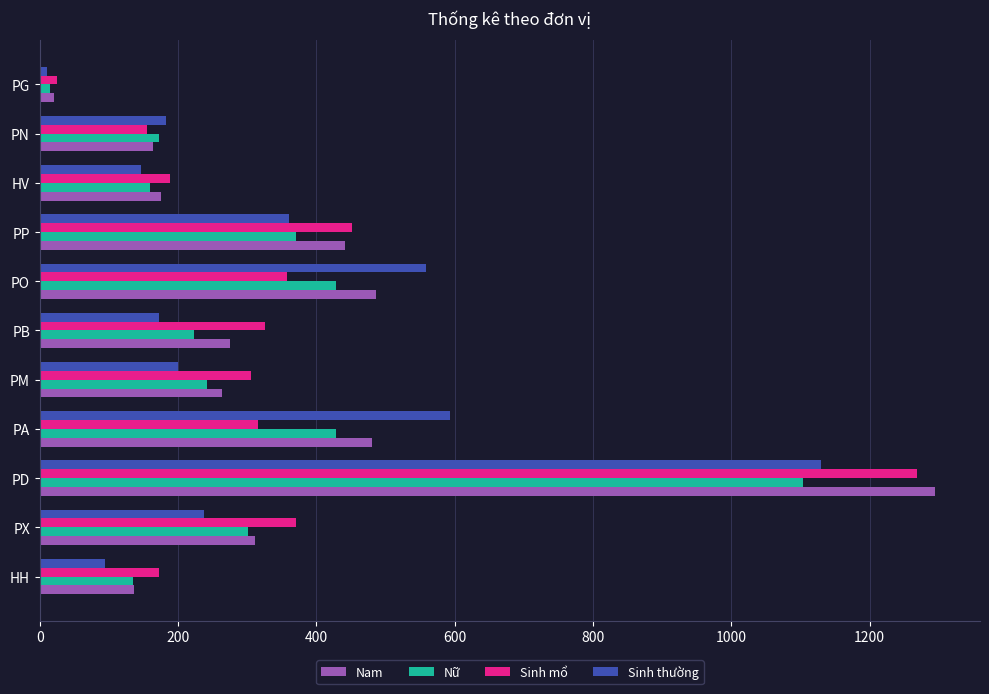

Which category has the highest value in the Nam series?

PD